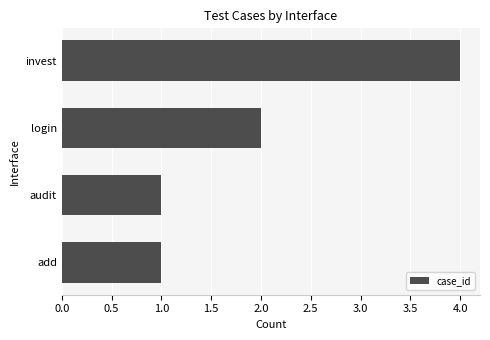

What is the difference between the maximum and second lowest values?

3